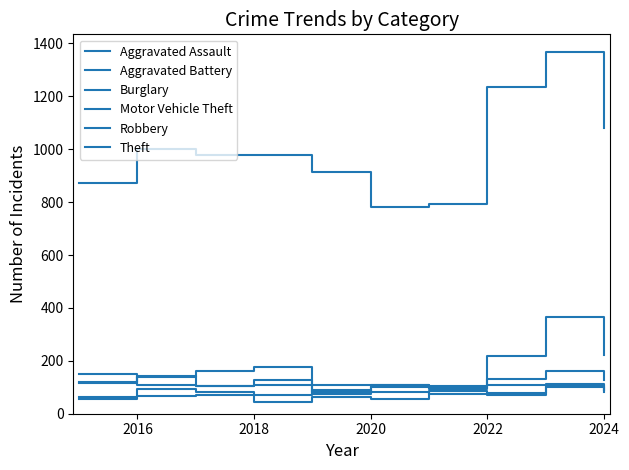

Does the chart have visible grid lines?

No